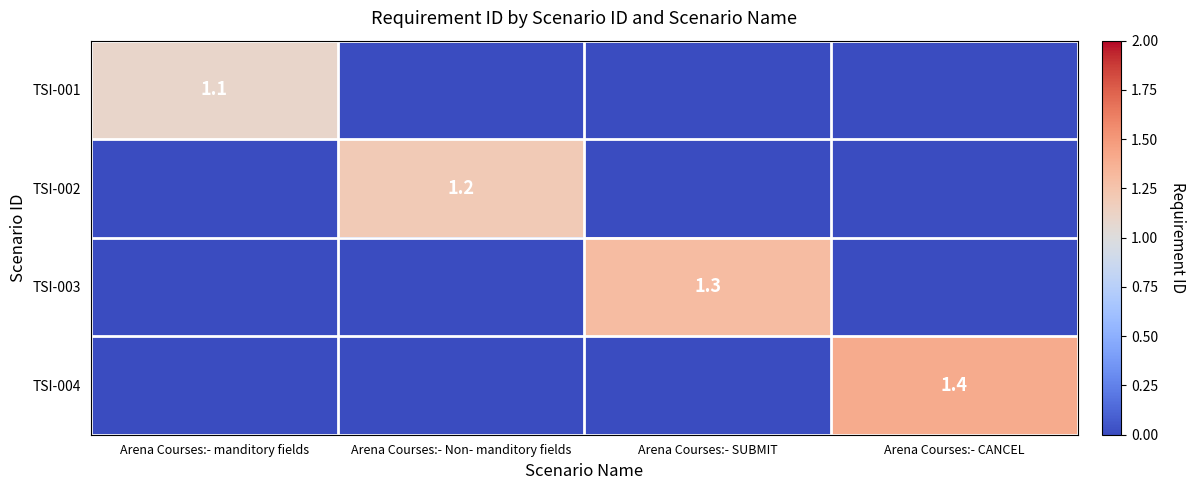

Which series has the widest spread of values?

TSI-004